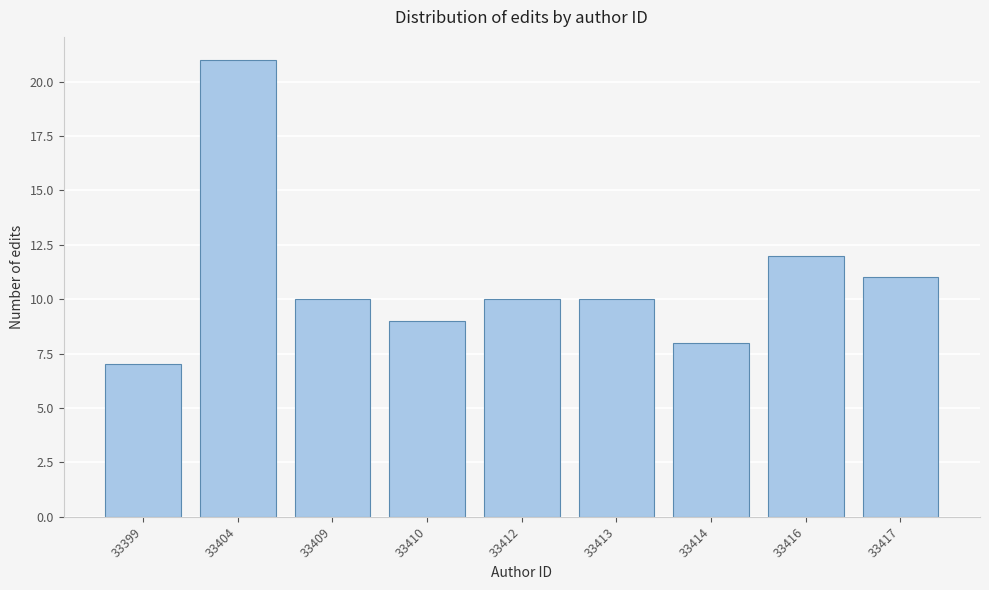

Reading left to right, extract all data points from this chart.

33399=7	33404=21	33409=10	33410=9	33412=10	33413=10	33414=8	33416=12	33417=11